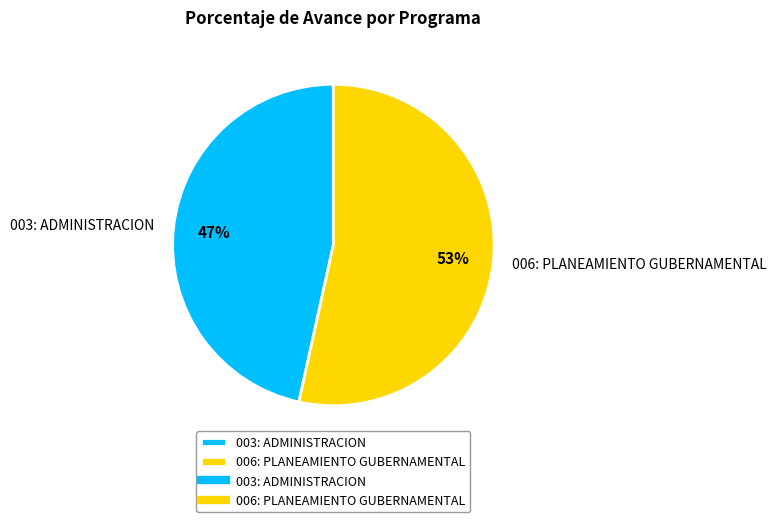

To the nearest percent, what is the average slice percentage?

50%